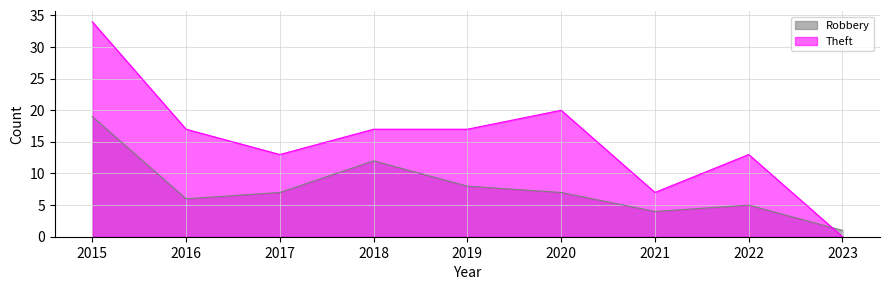

What are all the series names shown in the legend?

Robbery, Theft